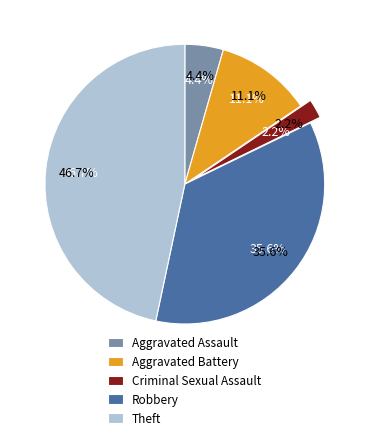

Rank the categories by value from lowest to highest.

Criminal Sexual Assault, Aggravated Assault, Aggravated Battery, Robbery, Theft